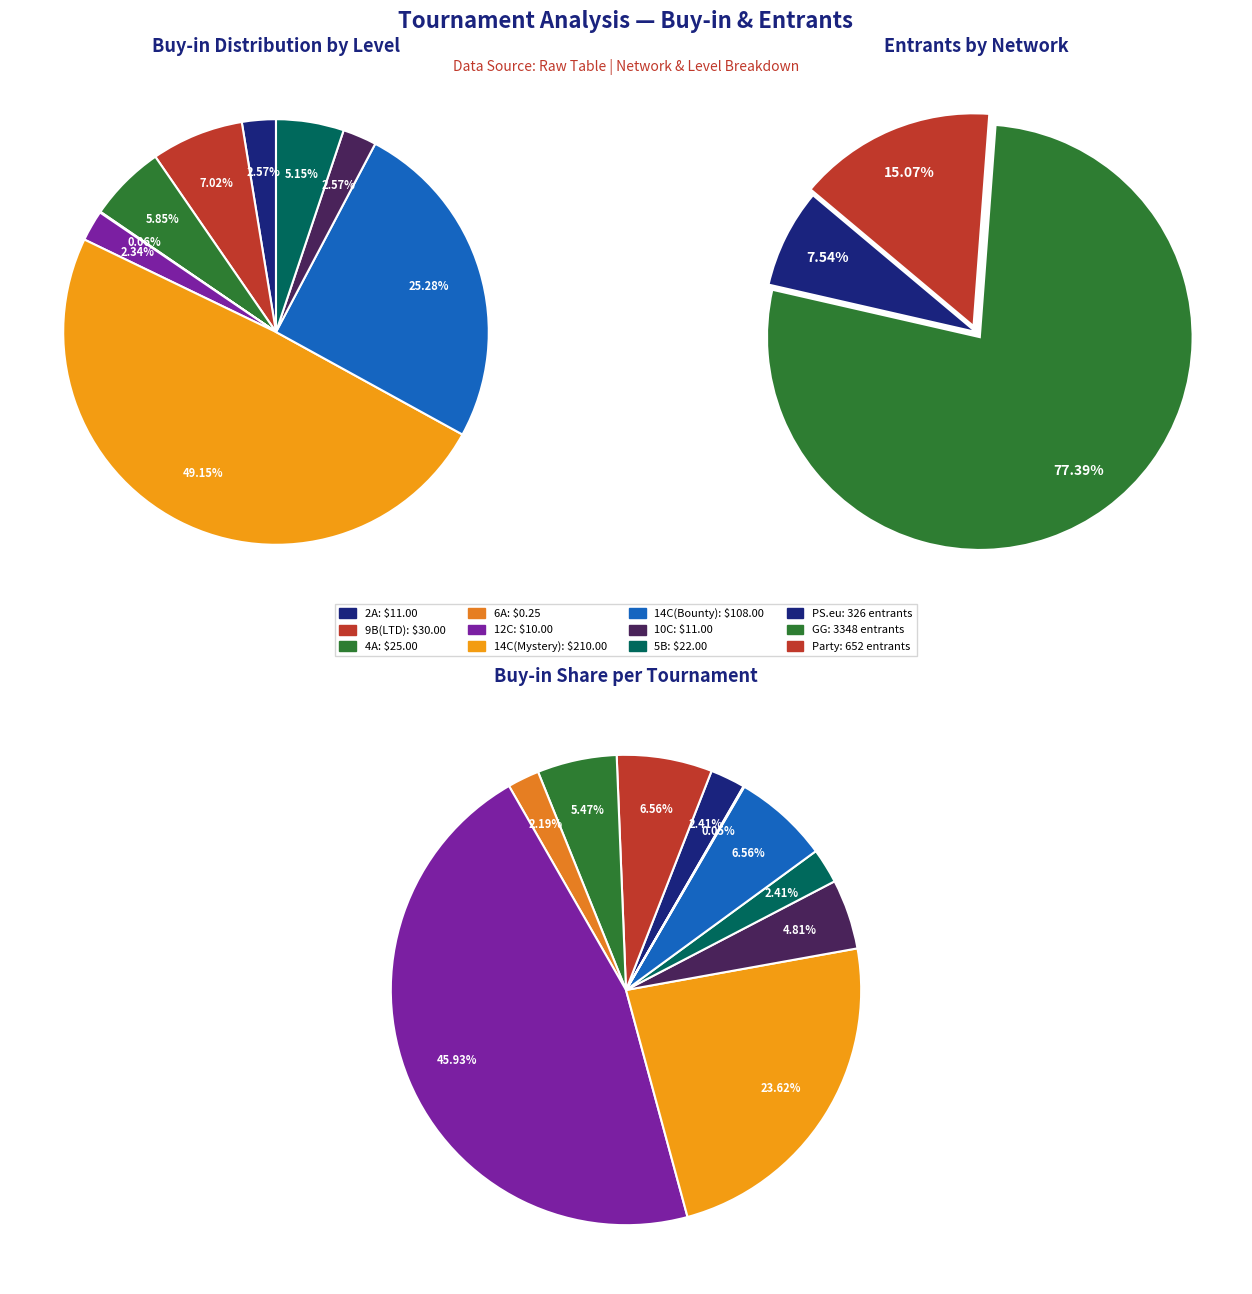

Is the sum of 12C and 2A greater than half?

No